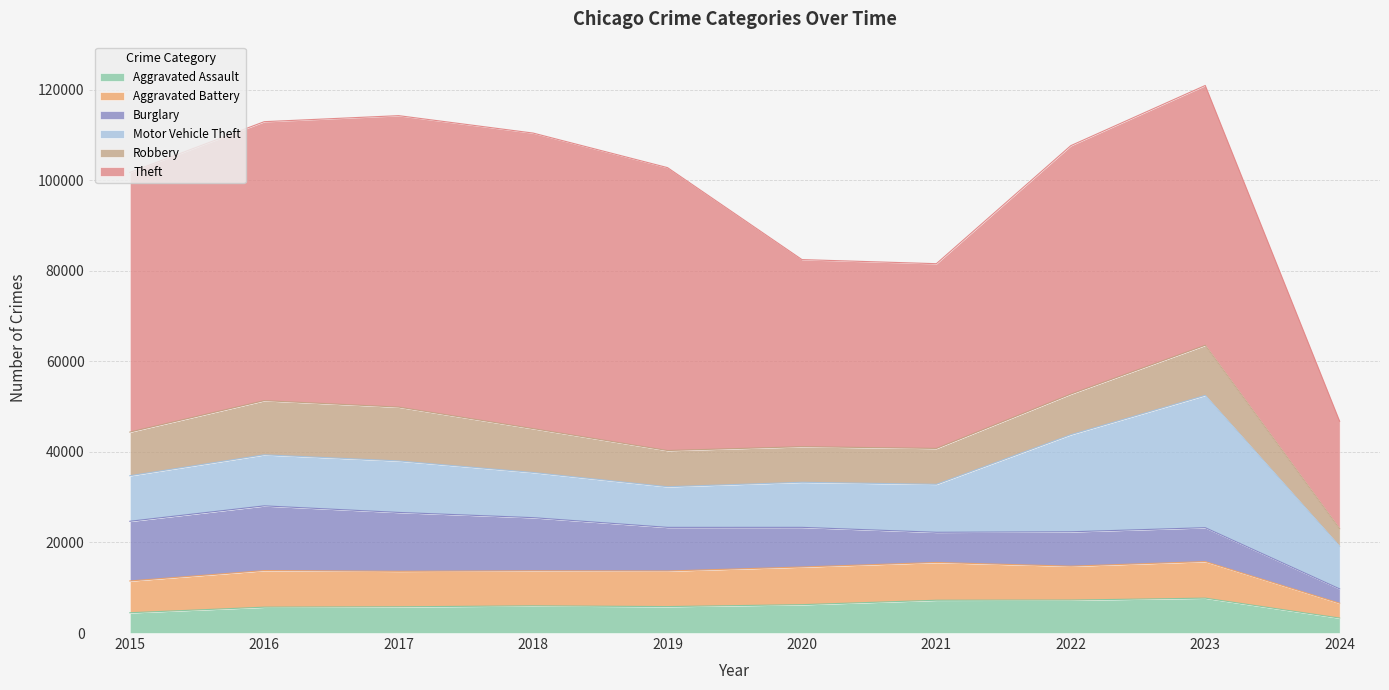

What are all the series names shown in the legend?

Aggravated Assault, Aggravated Battery, Burglary, Motor Vehicle Theft, Robbery, Theft